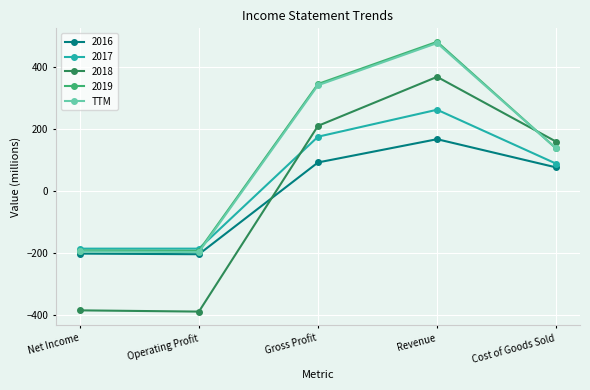

How many distinct data groups are displayed?

5